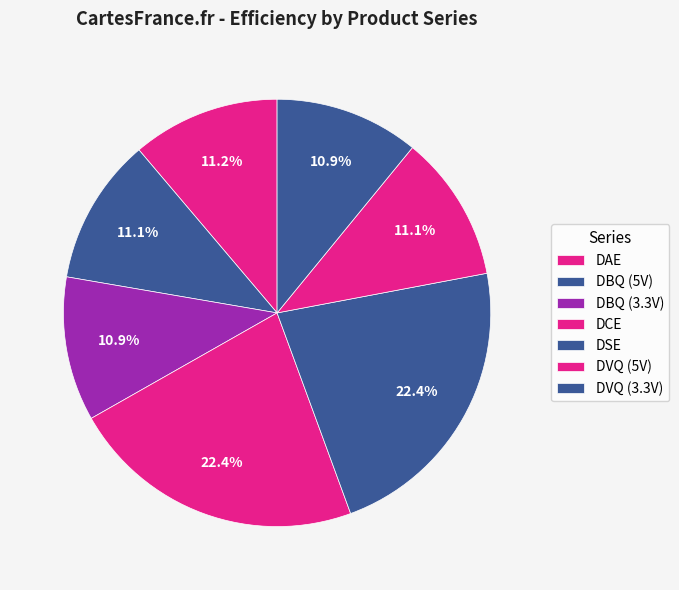

Count the number of slices in the pie.

7